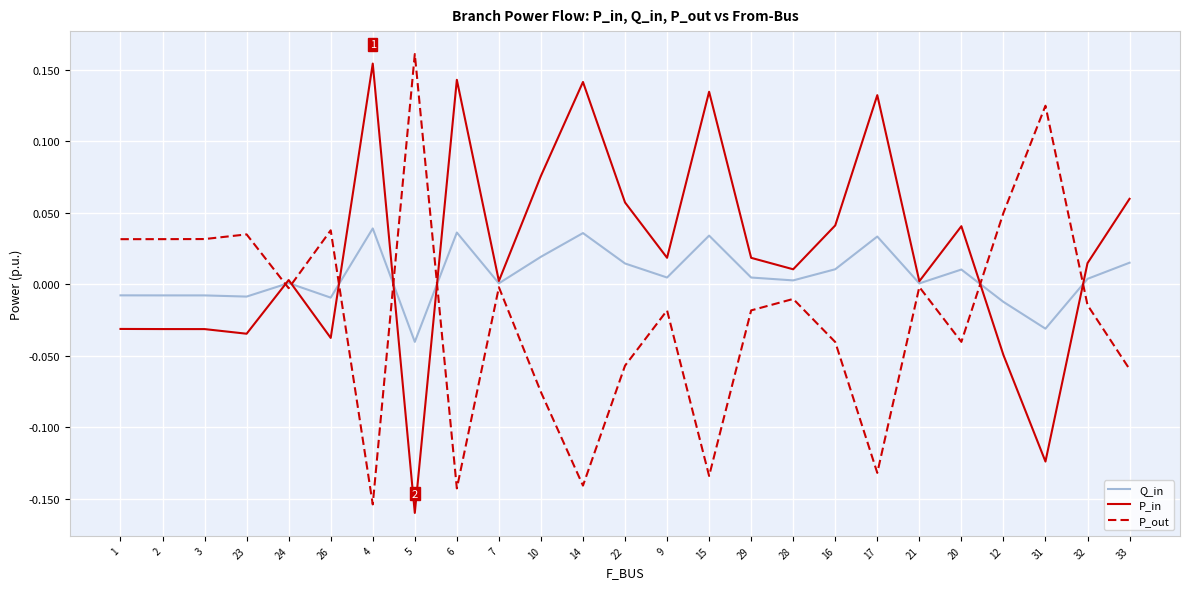

Rank the series by their maximum value, from lowest to highest.

Q_in, P_in, P_out